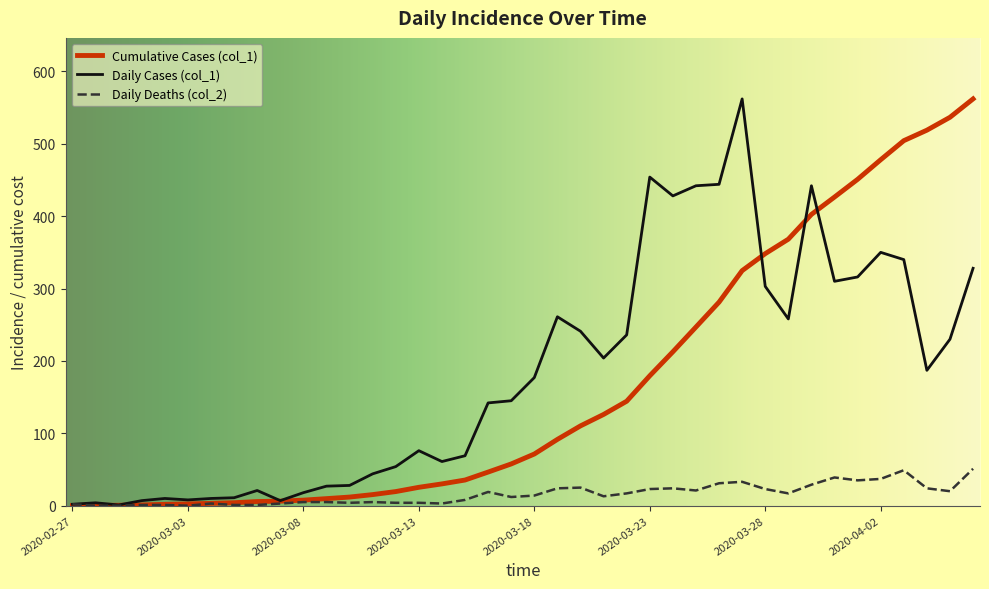

What is the minimum value for Daily Cases (col_1)?

1.0